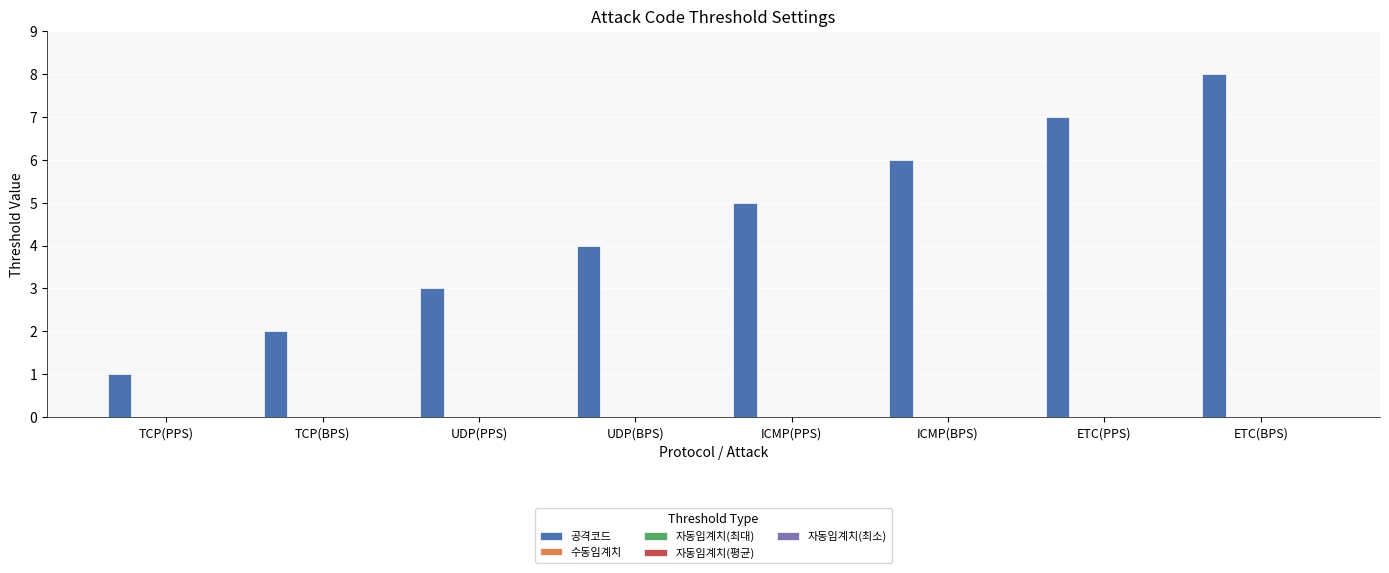

What is the difference between the maximum and minimum values?

7